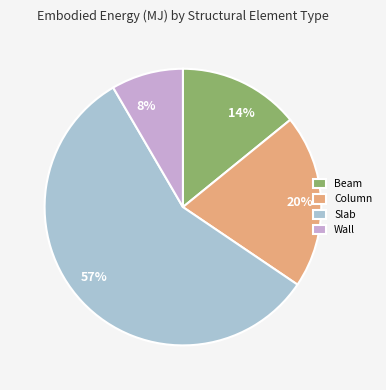

The Wall slice represents 1% of the pie. True or false?

False